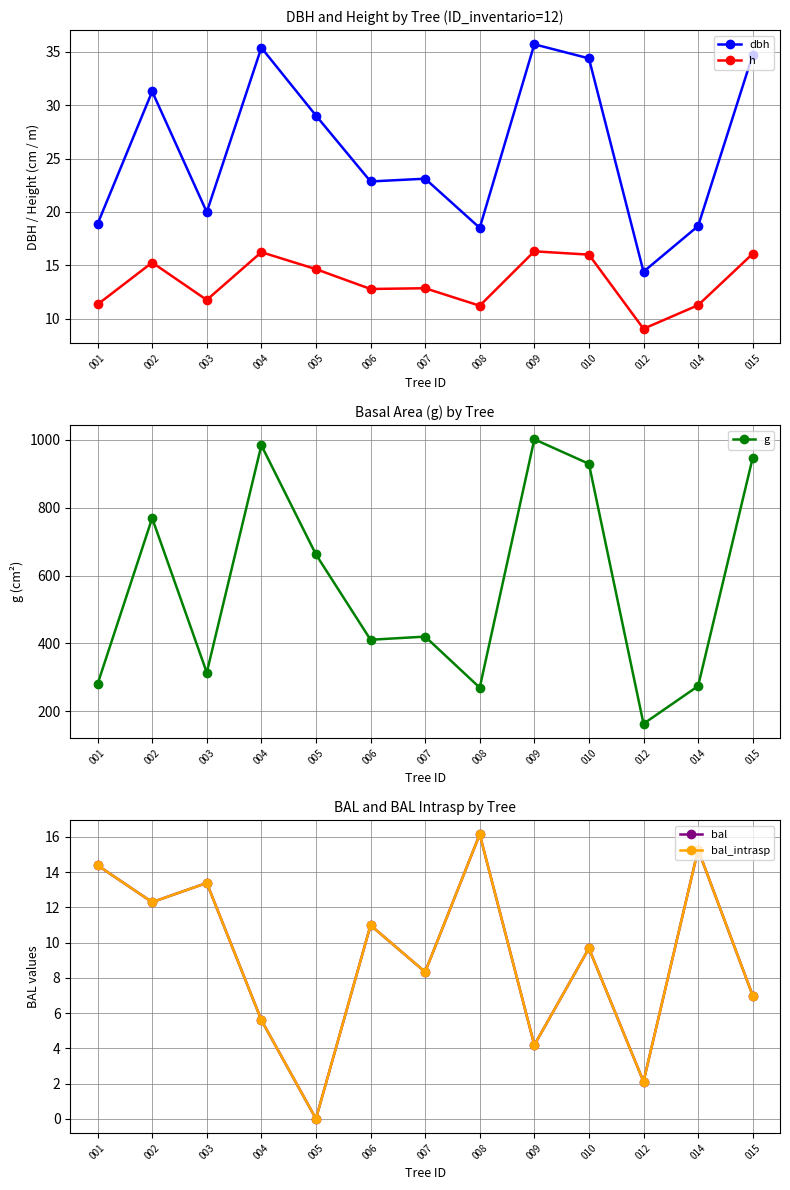

Is the value of g at 005 greater than the value of dbh at 012?

Yes